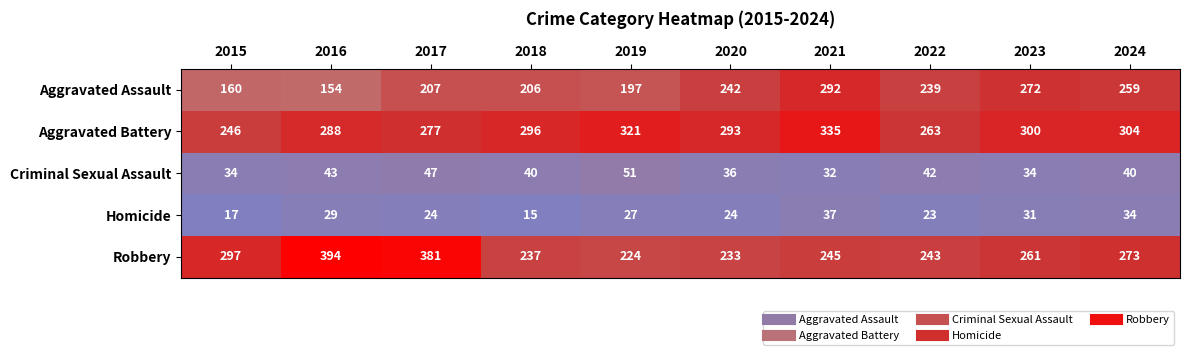

At 2015, list the series in order from largest to smallest.

Robbery, Aggravated Battery, Aggravated Assault, Criminal Sexual Assault, Homicide